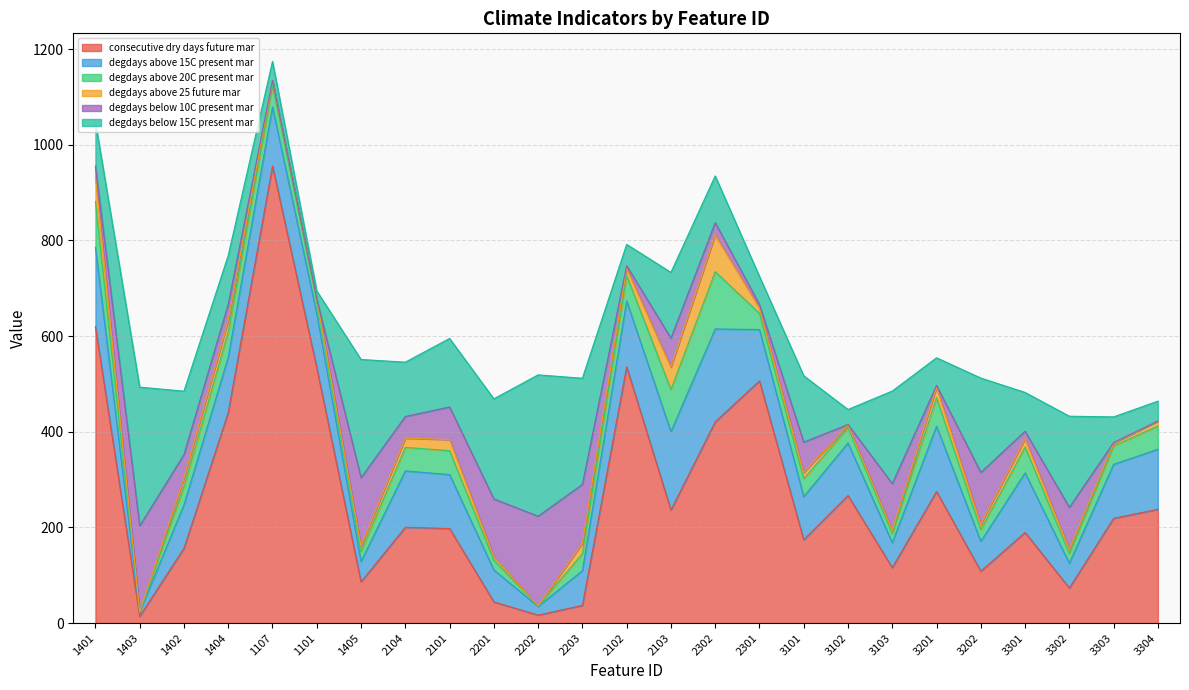

Reading right to left, list all the values displayed in this chart.

consecutive_dry_days$future$mar: 3304=237.9	3303=218.9	3302=73.3	3301=189.4	3202=108.4	3201=275.0	3103=115.7	3102=266.7	3101=174.1	2301=506.3	2302=420.6	2103=236.2	2102=535.8	2203=36.9	2202=16.7	2201=44.3	2101=197.7	2104=200.2	1405=86.1	1101=533.7	1107=955.7	1404=440.4	1402=156.4	1403=14.0	1401=619.7
degdays_above_15C$present$mar: 3304=125.7	3303=112.8	3302=51.8	3301=124.6	3202=62.4	3201=136.5	3103=52.3	3102=109.8	3101=90.2	2301=107.4	2302=194.4	2103=164.0	2102=137.6	2203=72.5	2202=18.1	2201=66.8	2101=112.7	2104=117.9	1405=42.5	1101=113.3	1107=123.5	1404=115.5	1402=90.8	1403=9.4	1401=165.9
degdays_above_20C$present$mar: 3304=48.5	3303=38.7	3302=20.2	3301=54.1	3202=24.6	3201=59.8	3103=19.0	3102=32.0	3101=37.4	2301=33.9	2302=119.6	2103=88.1	2102=53.4	2203=35.7	2202=0.9	2201=20.5	2101=50.1	2104=49.2	1405=20.9	1101=25.5	1107=45.1	1404=52.9	1402=38.4	1403=0.2	1401=95.6
degdays_above_25$future$mar: 3304=10.4	3303=5.8	3302=8.3	3301=17.3	3202=10.9	3201=21.9	3103=6.7	3102=5.6	3101=12.9	2301=10.9	2302=76.9	2103=46.9	2102=14.9	2203=21.7	2202=0.2	2201=7.3	2101=23.2	2104=19.3	1405=11.5	1101=5.1	1107=9.6	1404=24.1	1402=17.0	1403=0.0	1401=53.2
degdays_below_10C$present$mar: 3304=0.2	3303=1.2	3302=88.4	3301=15.6	3202=108.8	3201=3.8	3103=97.8	3102=1.1	3101=63.6	2301=7.6	2302=25.7	2103=60.5	2102=5.6	2203=123.1	2202=187.7	2201=120.8	2101=68.1	2104=45.3	1405=142.9	1101=0.2	1107=0.8	1404=33.9	1402=49.8	1403=179.6	1401=20.7
degdays_below_15C$present$mar: 3304=41.3	3303=53.6	3302=190.6	3301=81.2	3202=197.2	3201=57.7	3103=193.6	3102=31.3	3101=138.8	2301=58.7	2302=97.8	2103=137.6	2102=44.5	2203=222.0	2202=295.5	2201=209.2	2101=143.3	2104=113.5	1405=247.2	1101=16.7	1107=39.7	1404=101.8	1402=132.5	1403=290.0	1401=92.5